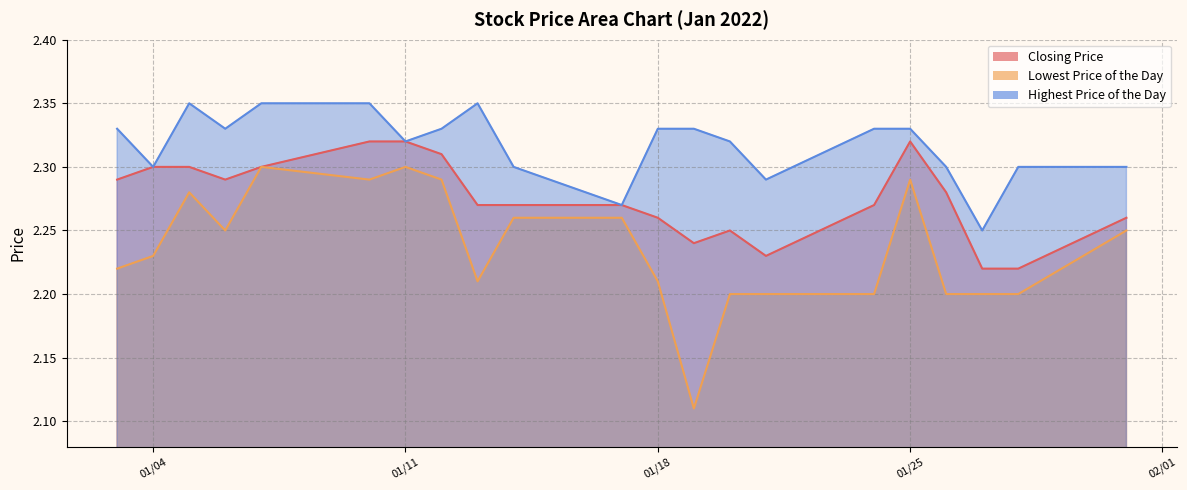

Does the chart display data point markers on the line(s)?

No